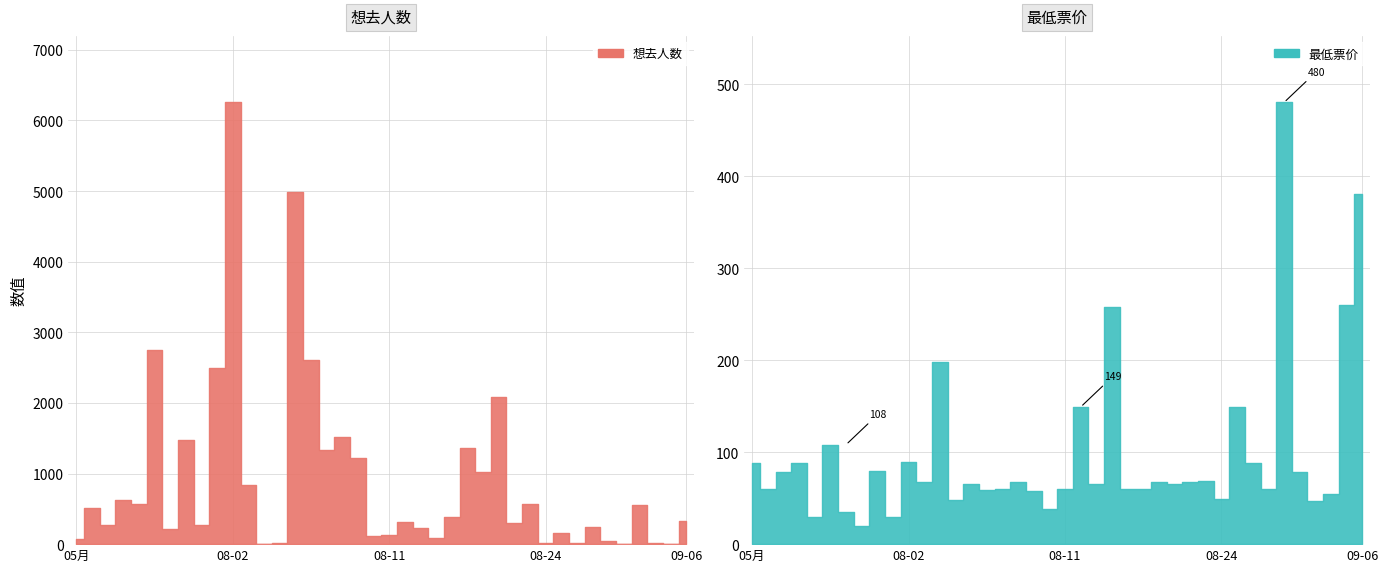

Where is 最低票价 nearest to the value 250?

08-16